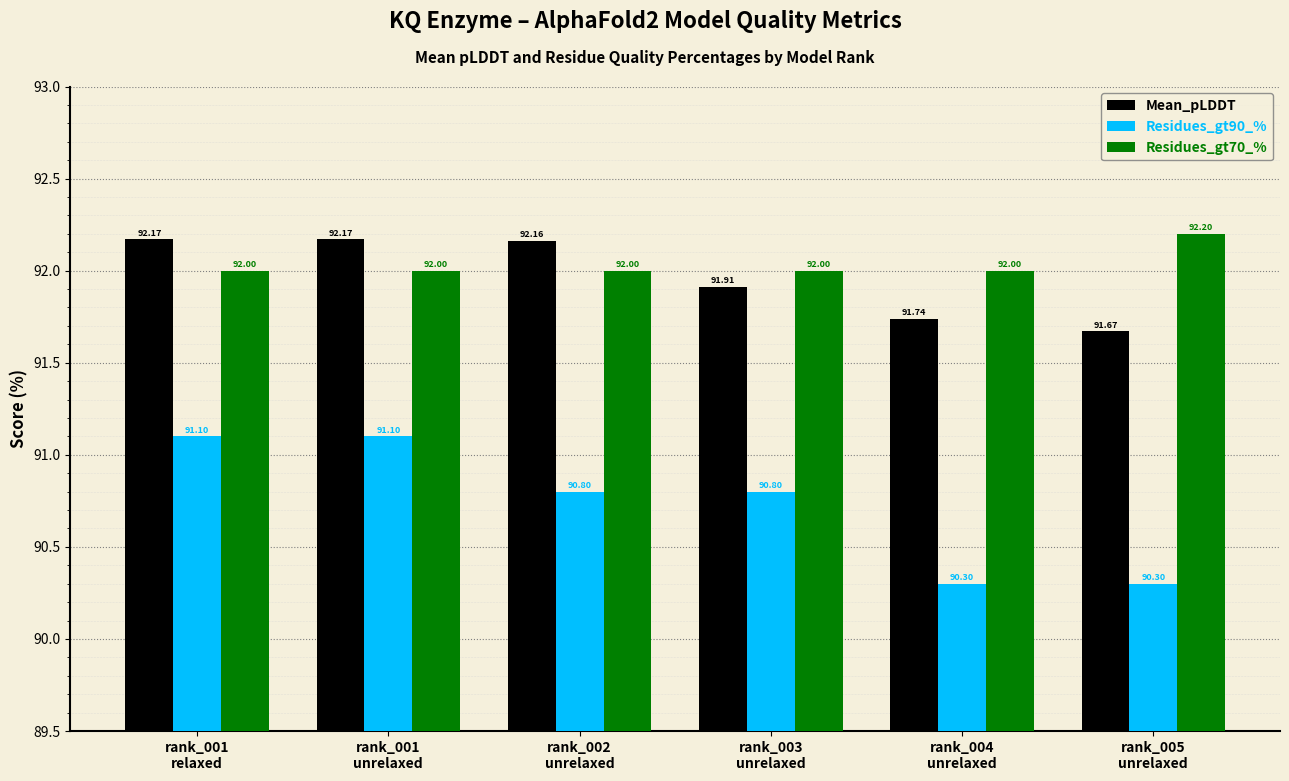

What is the label of the 2nd bar from the left?

rank_001
unrelaxed